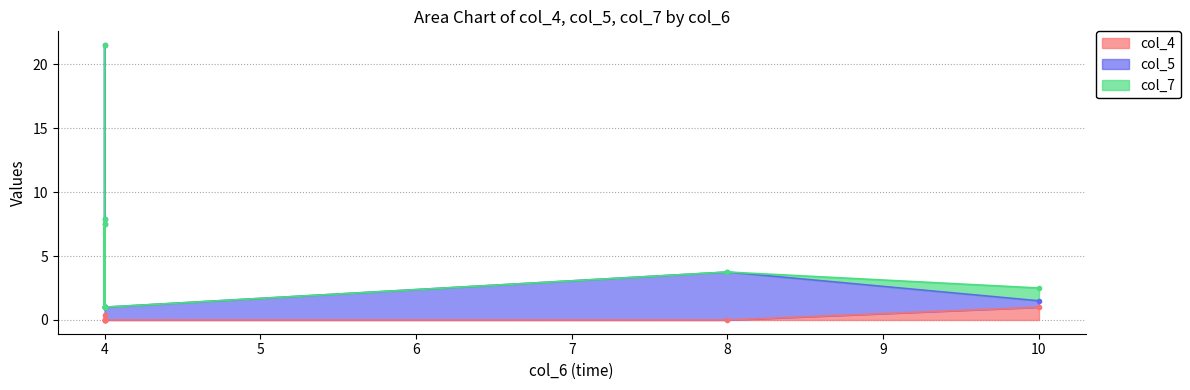

What are all the series names shown in the legend?

col_4, col_5, col_7